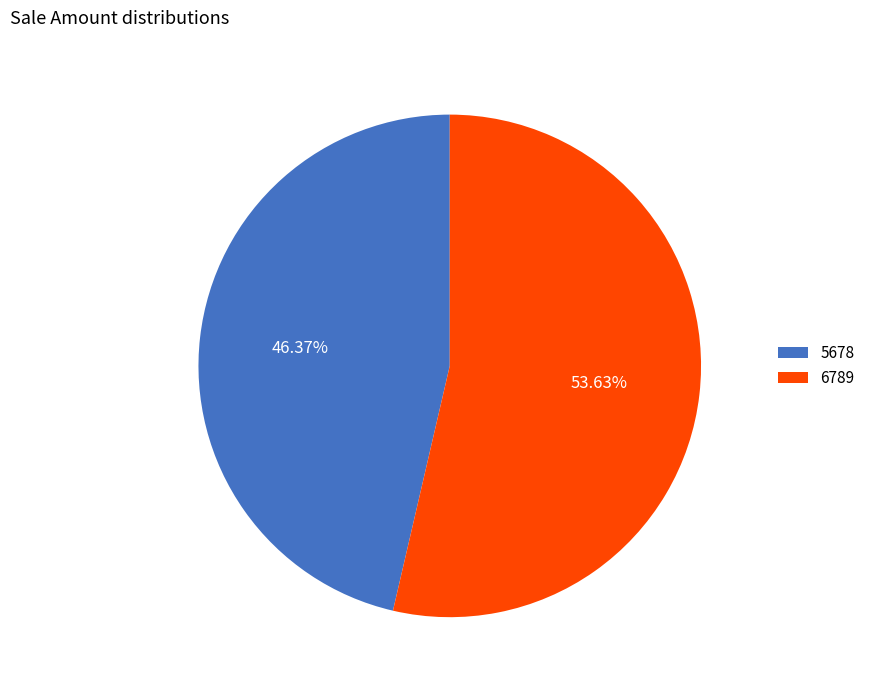

How many slices are in this pie chart?

2